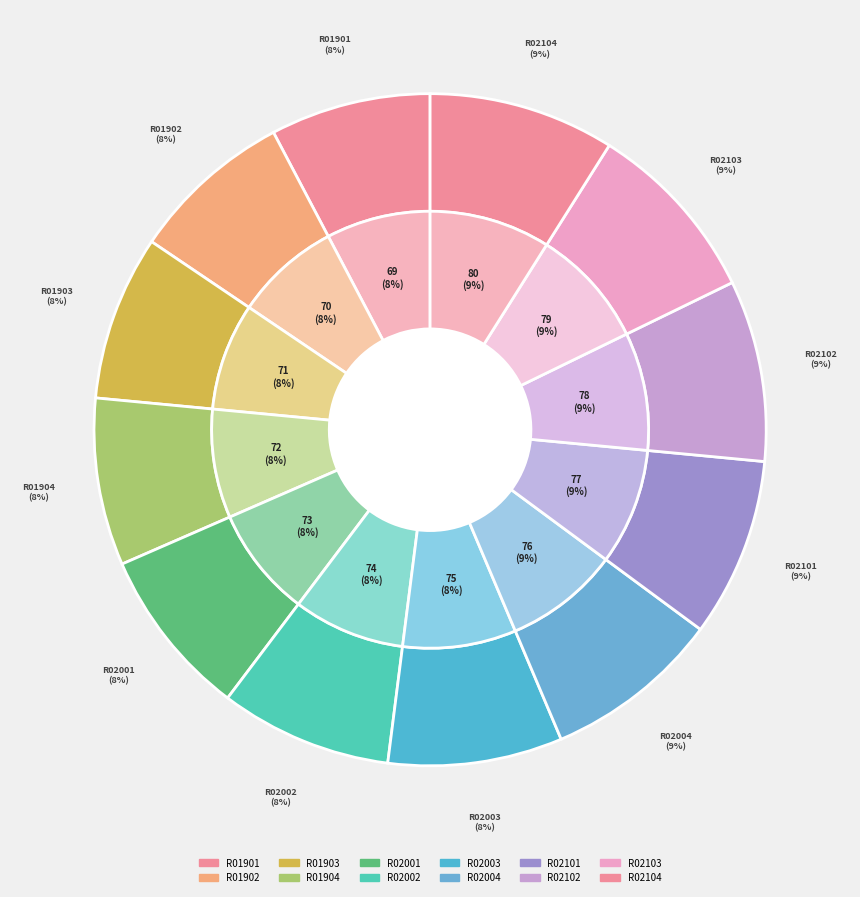

The R02004 slice represents 1% of the pie. True or false?

False